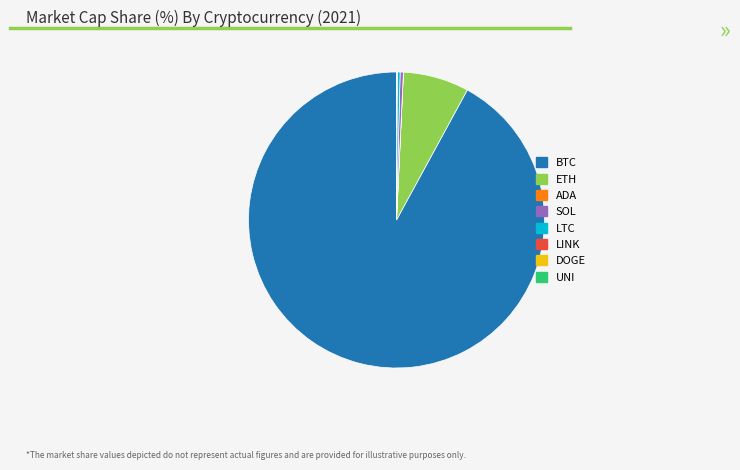

The ETH slice represents 21% of the pie. True or false?

False